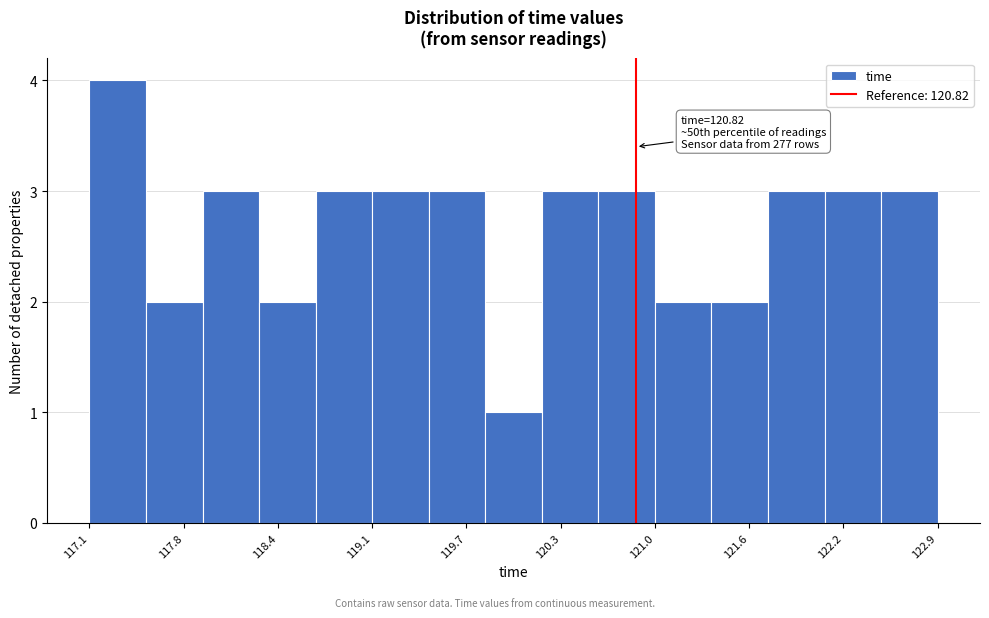

Around what value on the x-axis is the tallest bar? Give the approximate position of its centre, as read against the axis.

117.3